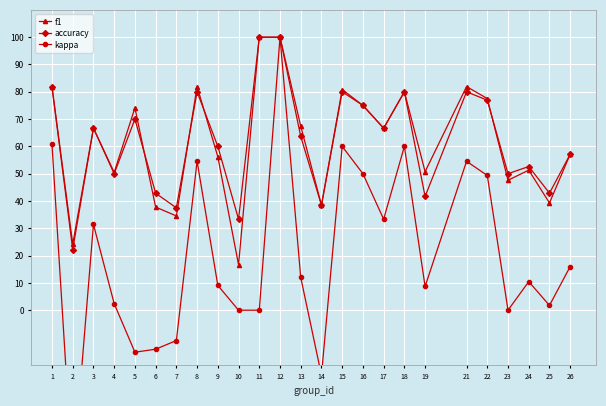

Which series has the widest spread of values?

kappa